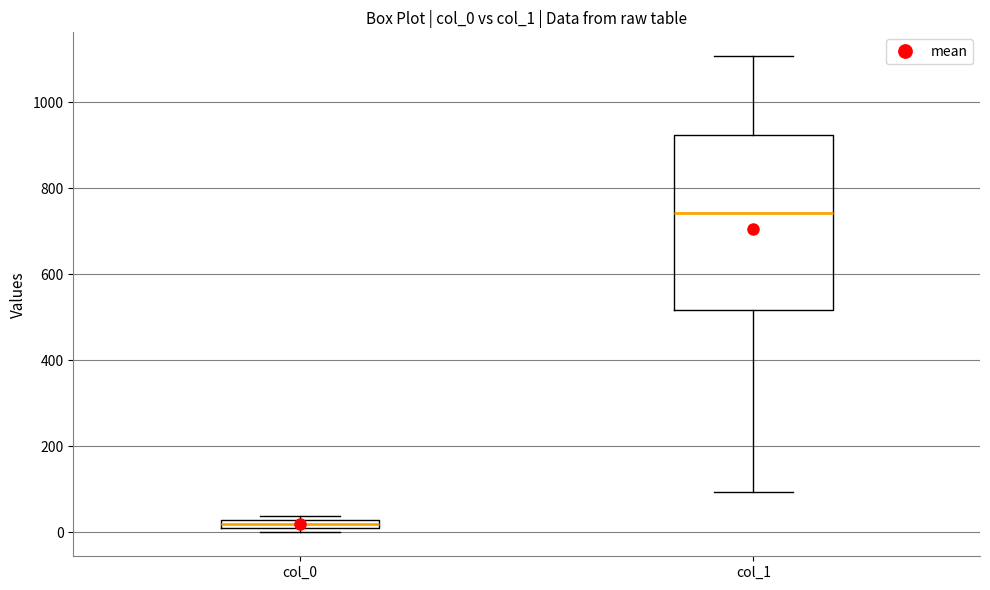

Which box has the highest median line?

col_1